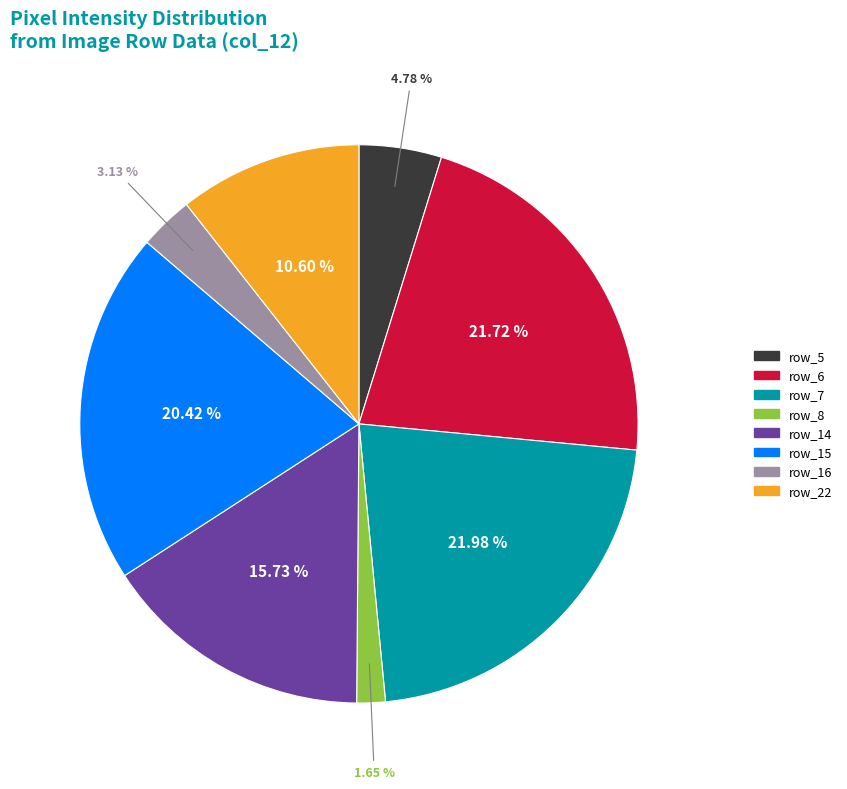

Which has a higher value, row_7 or row_5?

row_7